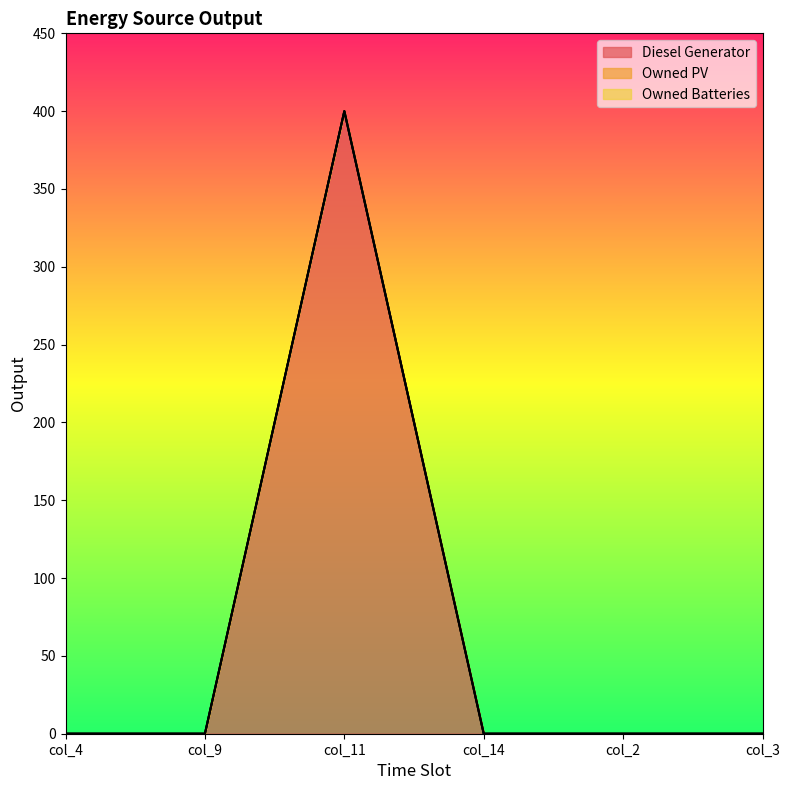

What is the difference between the maximum and second lowest values in the Diesel Generator series?

400